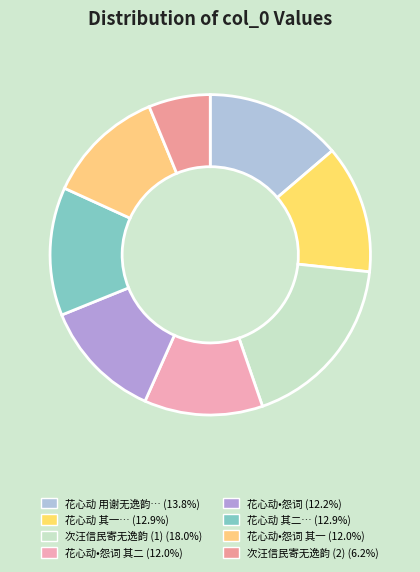

To the nearest percent, what is the average slice percentage?

12%